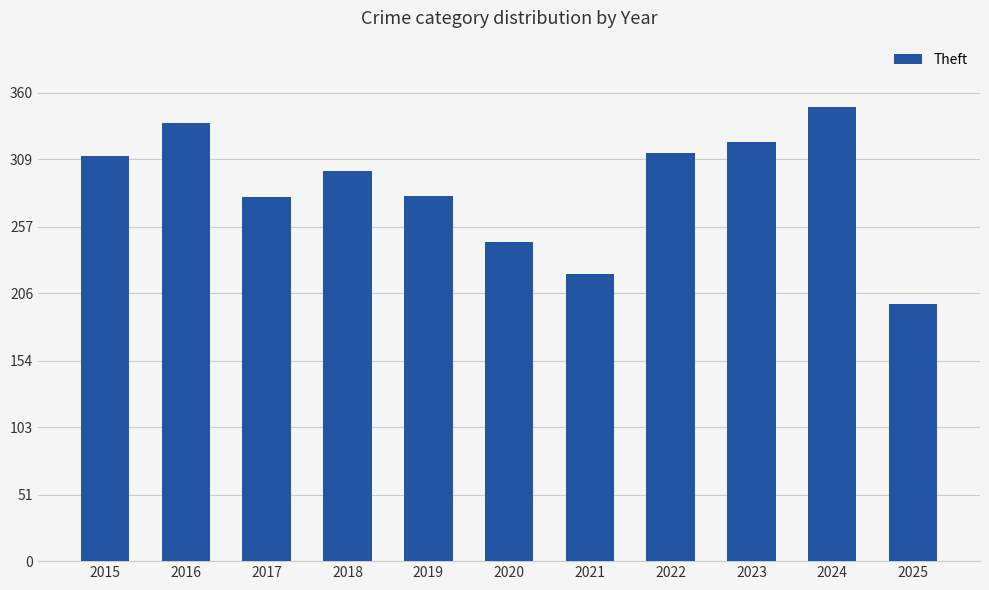

What is the difference between the values at 2024 and 2016?

12